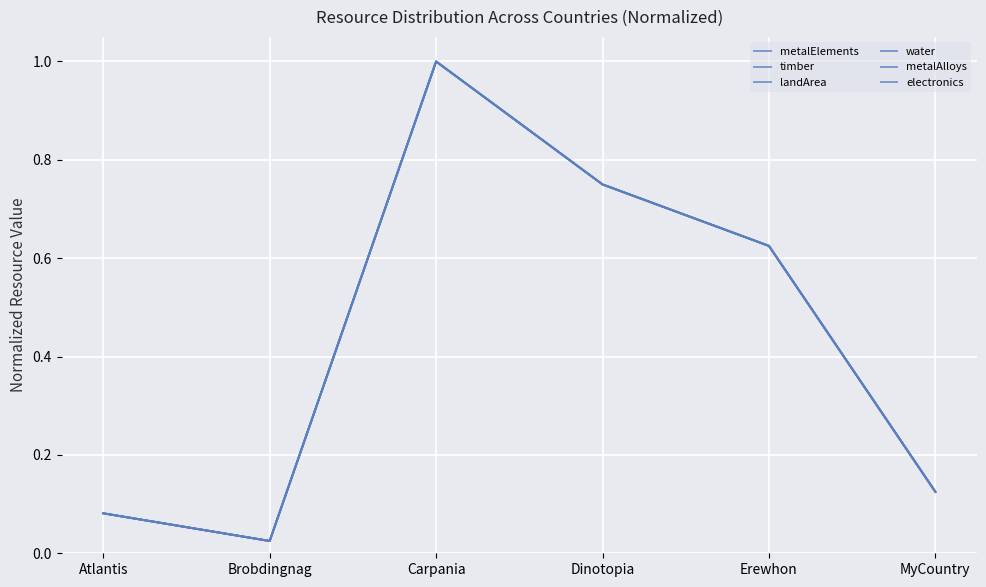

Reading right to left, transcribe all the data shown in this chart.

metalElements: MyCountry=0.1	Erewhon=0.6	Dinotopia=0.8	Carpania=1.0	Brobdingnag=0.0	Atlantis=0.1
timber: MyCountry=0.1	Erewhon=0.6	Dinotopia=0.8	Carpania=1.0	Brobdingnag=0.0	Atlantis=0.1
landArea: MyCountry=0.1	Erewhon=0.6	Dinotopia=0.8	Carpania=1.0	Brobdingnag=0.0	Atlantis=0.1
water: MyCountry=0.1	Erewhon=0.6	Dinotopia=0.8	Carpania=1.0	Brobdingnag=0.0	Atlantis=0.1
metalAlloys: MyCountry=0.1	Erewhon=0.6	Dinotopia=0.8	Carpania=1.0	Brobdingnag=0.0	Atlantis=0.1
electronics: MyCountry=0.1	Erewhon=0.6	Dinotopia=0.8	Carpania=1.0	Brobdingnag=0.0	Atlantis=0.1